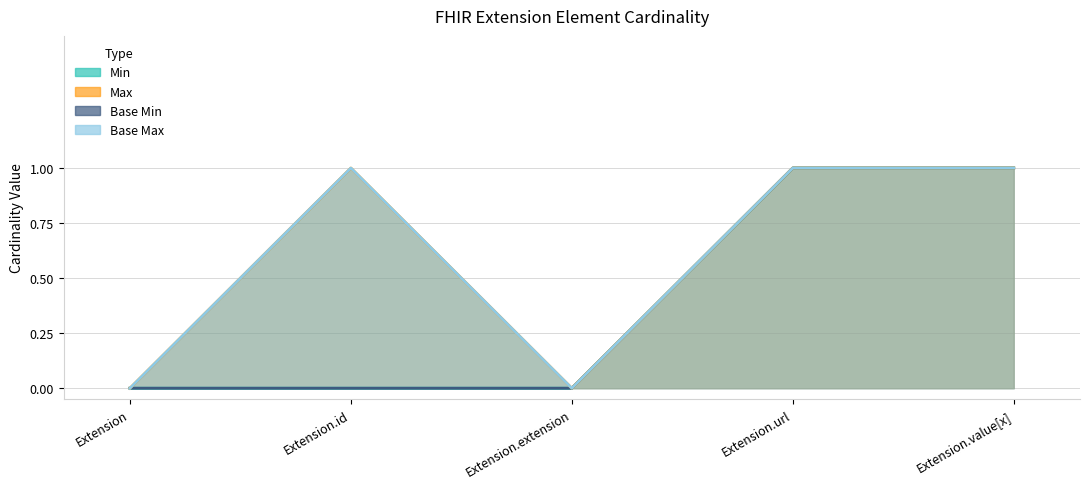

What is the label of the 2nd point from the right?

Extension.url